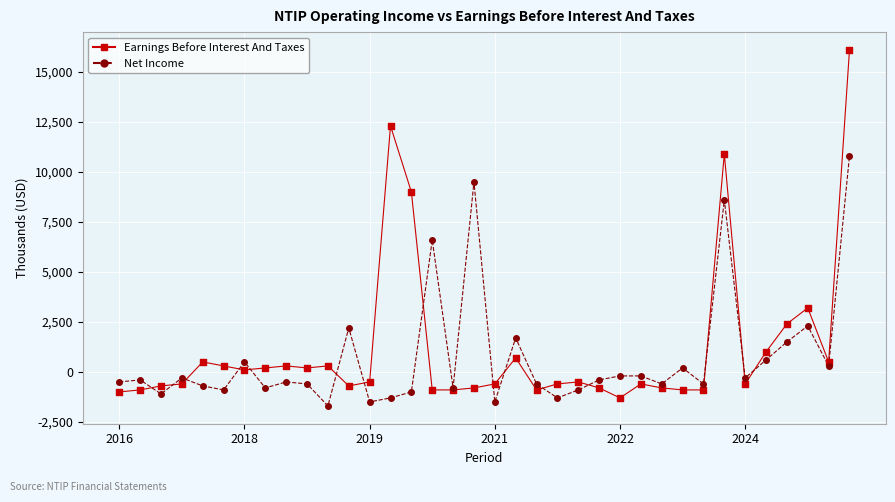

What is the maximum value shown in the chart?

16100